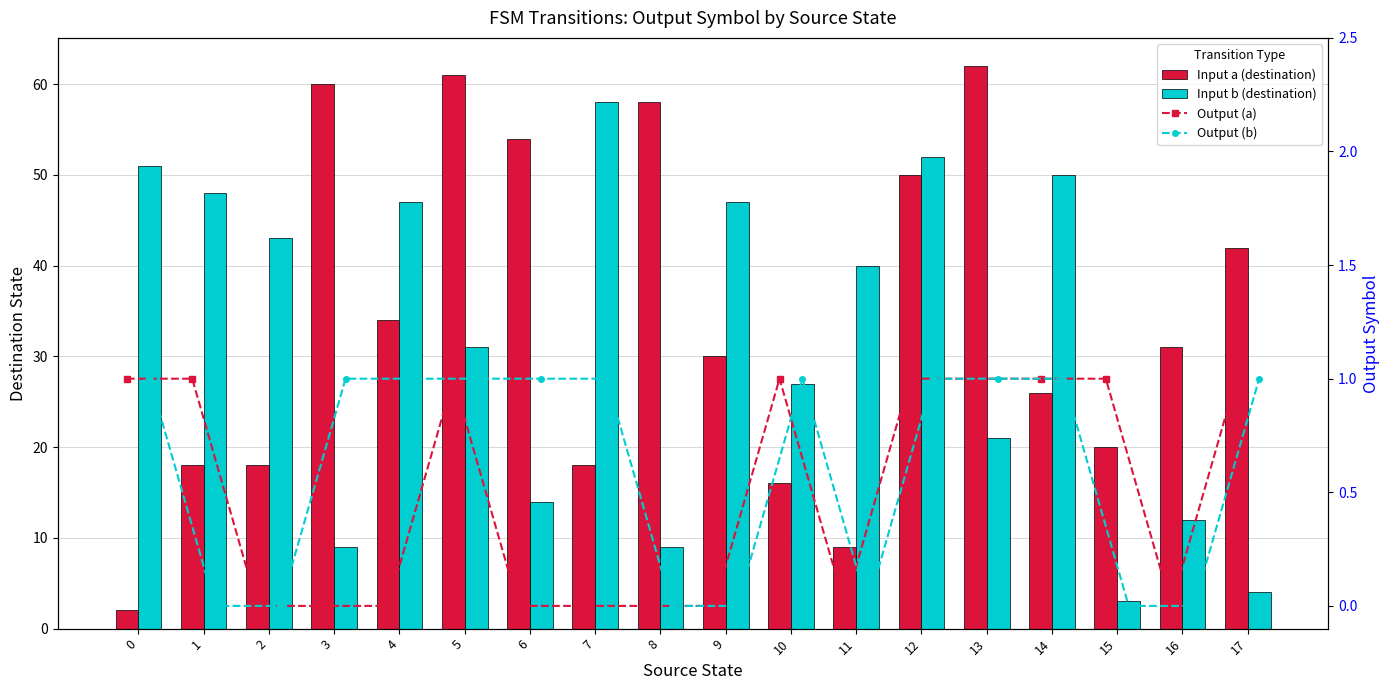

What is the total value across all series at 4?

82